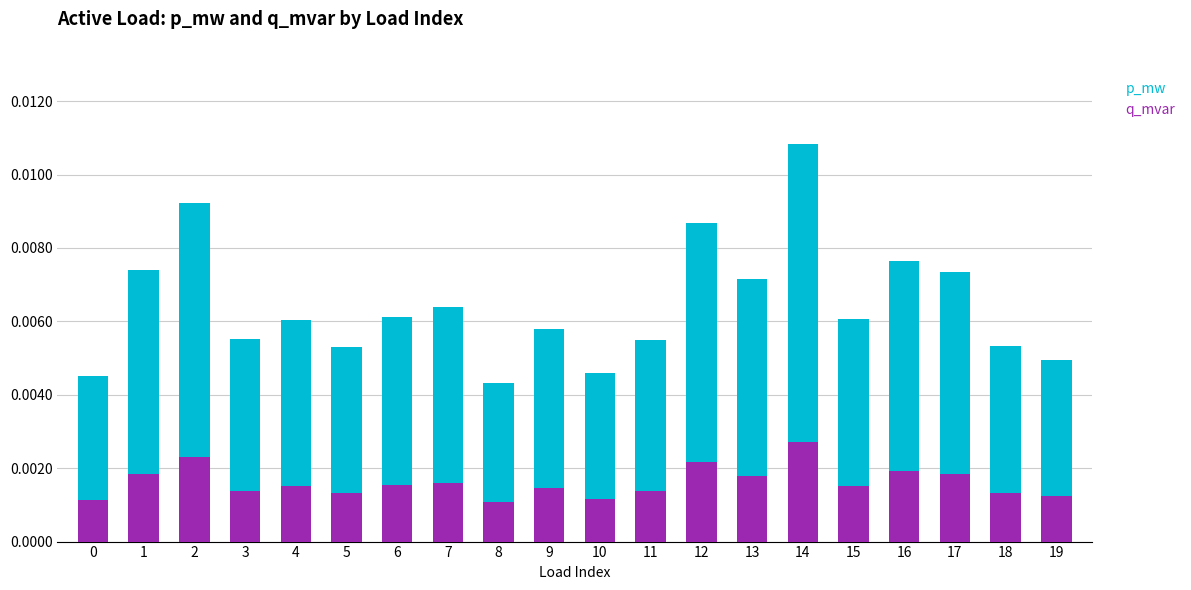

How many distinct data groups are displayed?

2